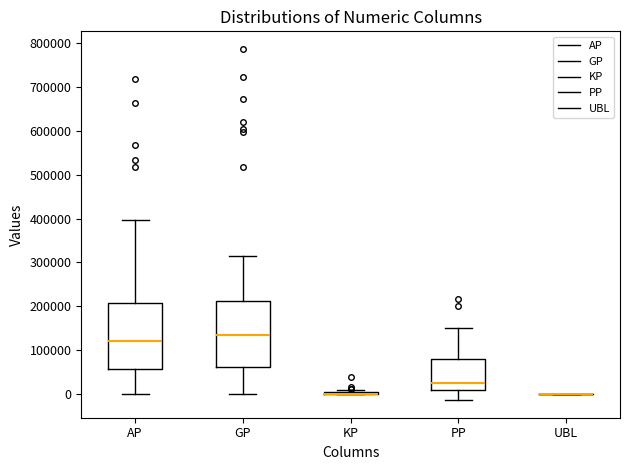

Where is the upper edge of the box for GP on the y-axis? The values are not printed on the chart, so give them approximately, as read against the axis.

210000